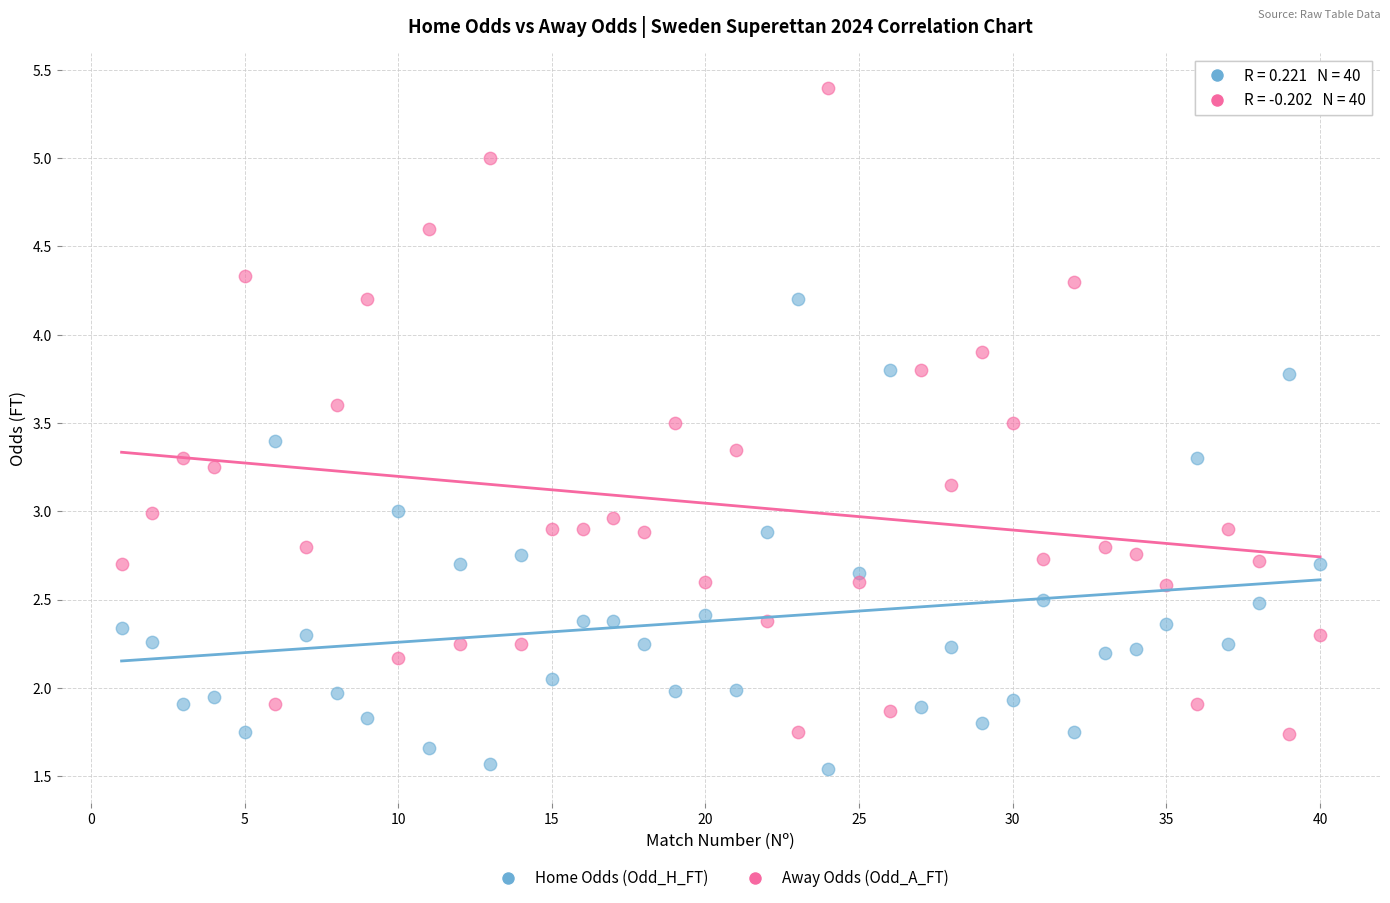

Which series contains the highest Y value?

Away Odds (Odd_A_FT)